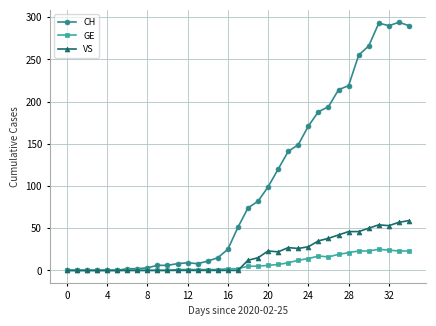

Rank the series by their maximum value, from highest to lowest.

CH, VS, GE